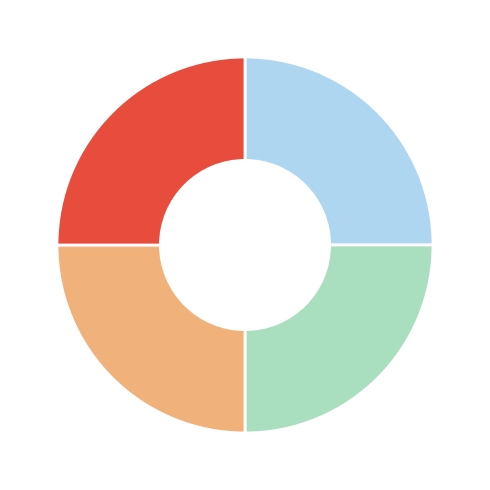

How many slices are in this pie chart?

4